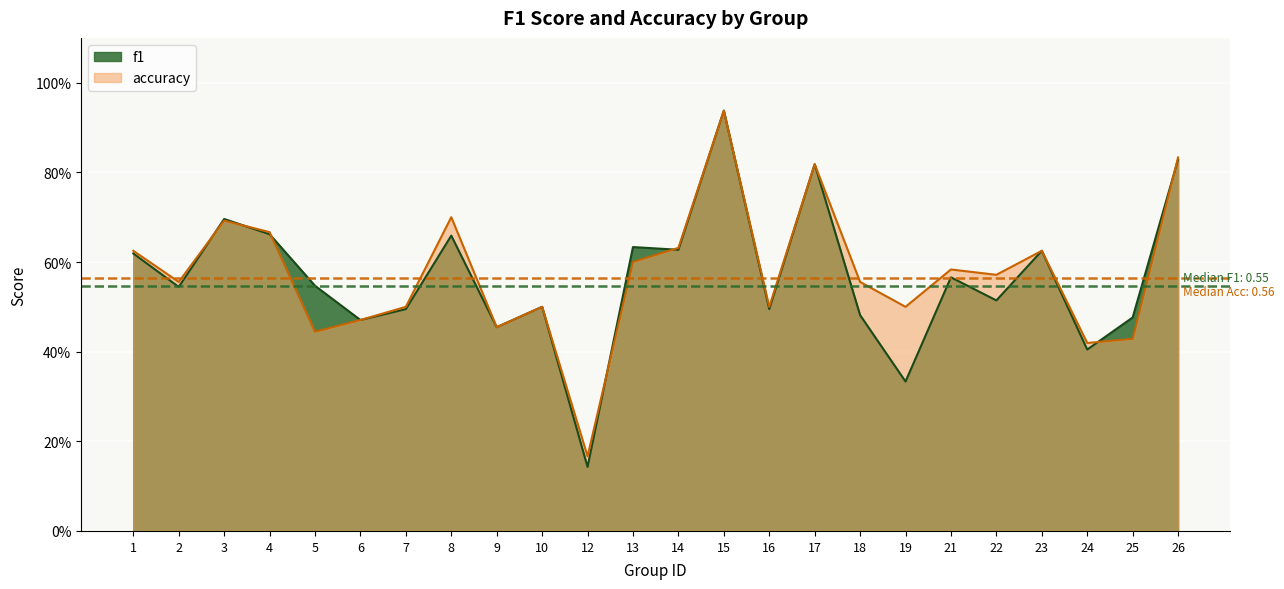

Is it true that accuracy equals 0.5 at 16?

True